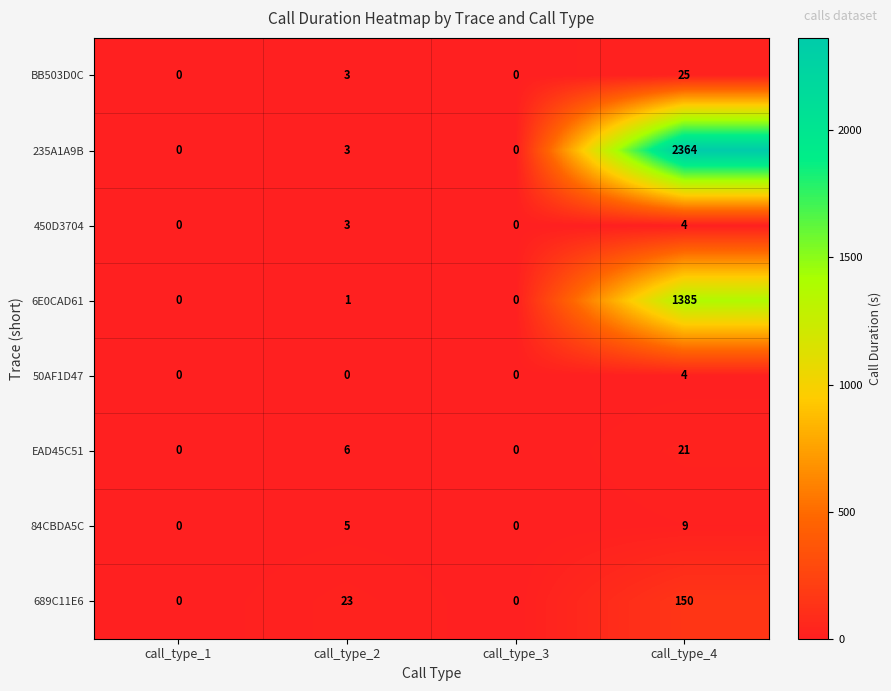

At which category is the sum across all series the highest?

call_type_4